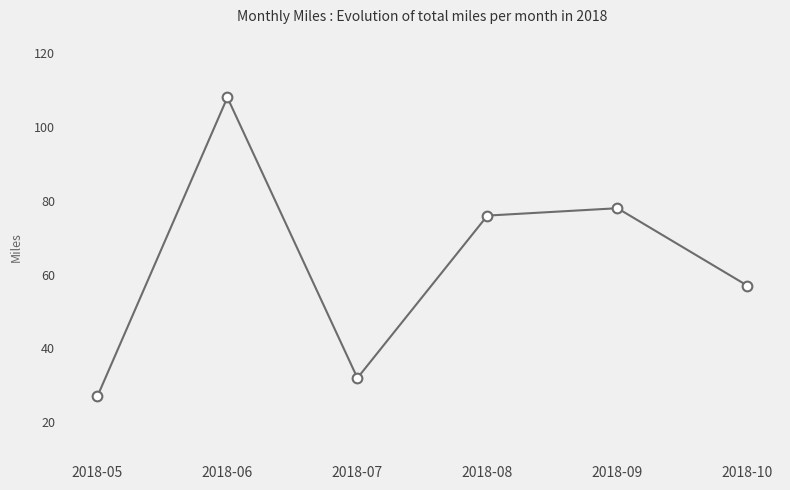

How many distinct data groups are displayed?

1